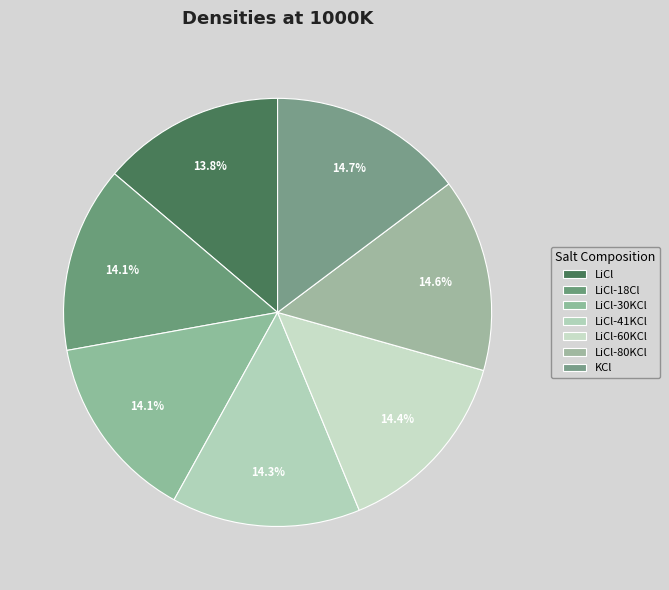

To the nearest percent, what is the difference between the largest and smallest slice percentages?

1%